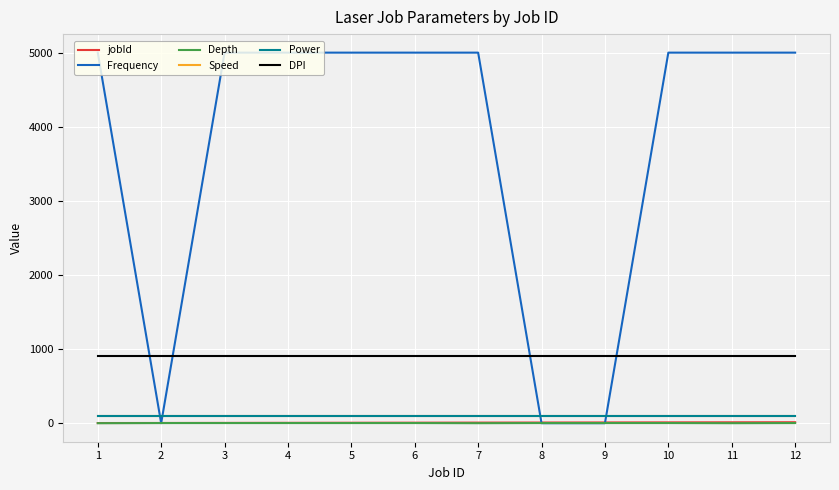

Reading left to right, list all the values displayed in this chart.

jobId: 1	2	3	4	5	6	7	8	9	10	11	12
Frequency: 5000	-1	5000	5000	5000	5000	5000	-1	-1	5000	5000	5000
Depth: -1	1	1	1	1	1	-1	1	1	1	-1	1
Speed: 90	90	90	90	90	90	90	90	90	90	90	90
Power: 90	90	90	90	90	90	90	90	90	90	90	90
DPI: 900	900	900	900	900	900	900	900	900	900	900	900